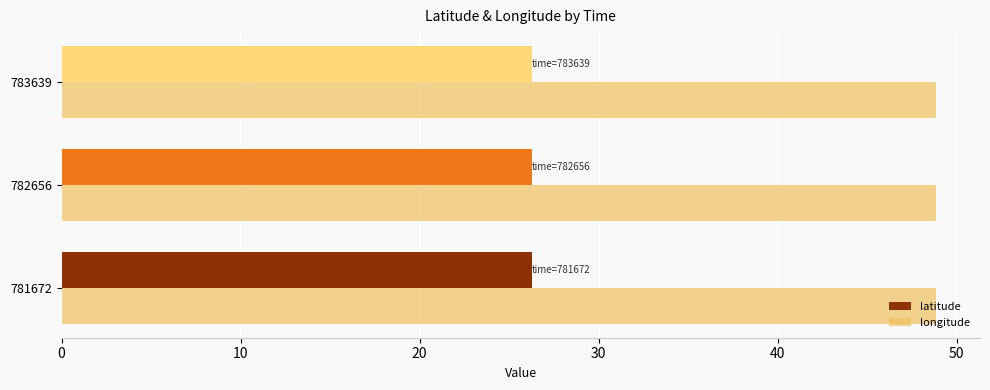

At how many categories does at least one series exceed 42?

3